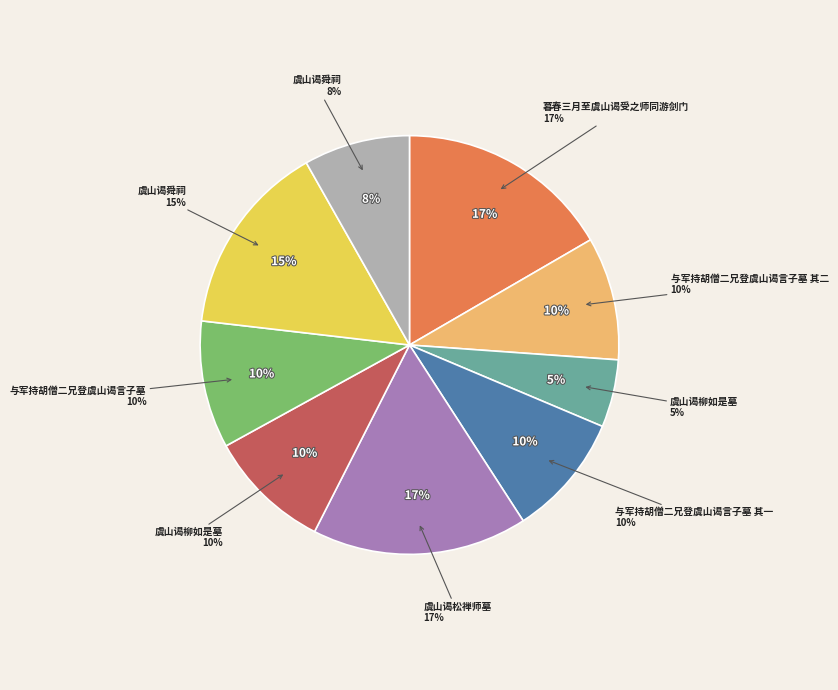

Approximately how many times larger is the value at 与军持胡僧二兄登虞山谒言子墓 其一 compared to 虞山谒舜祠?

1.2